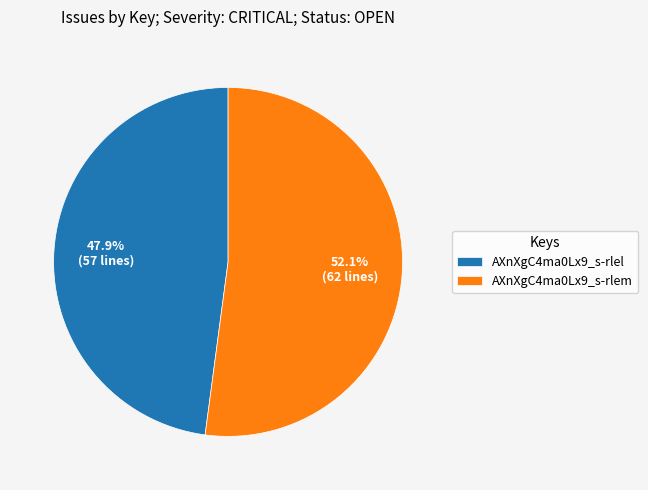

To the nearest percent, what is the difference between the largest and smallest slice percentages?

4%